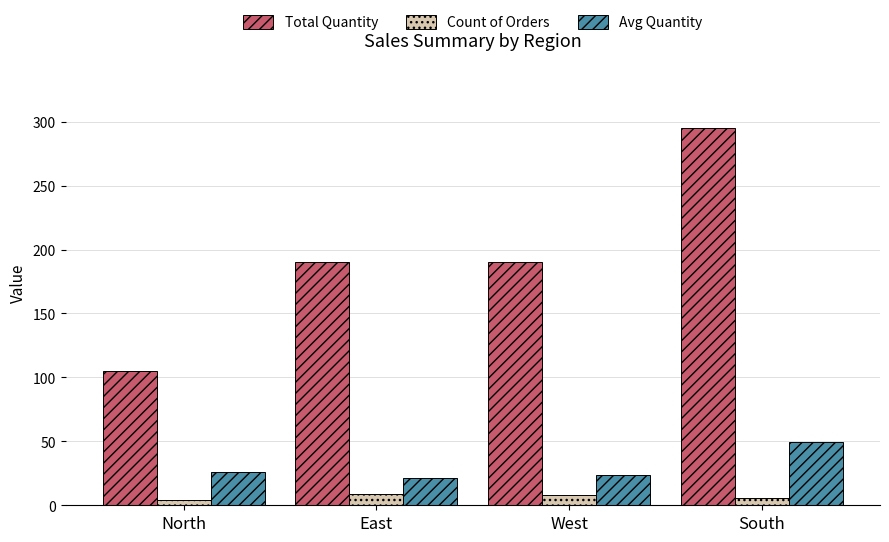

At which category is the sum across all series the highest?

South